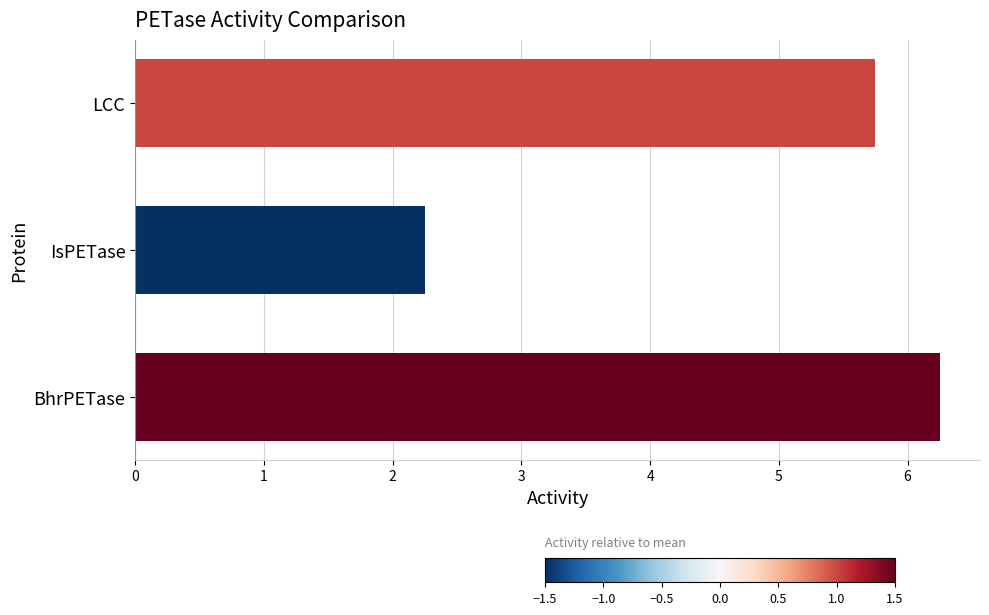

Is it true that the value at IsPETase is 1.4?

False